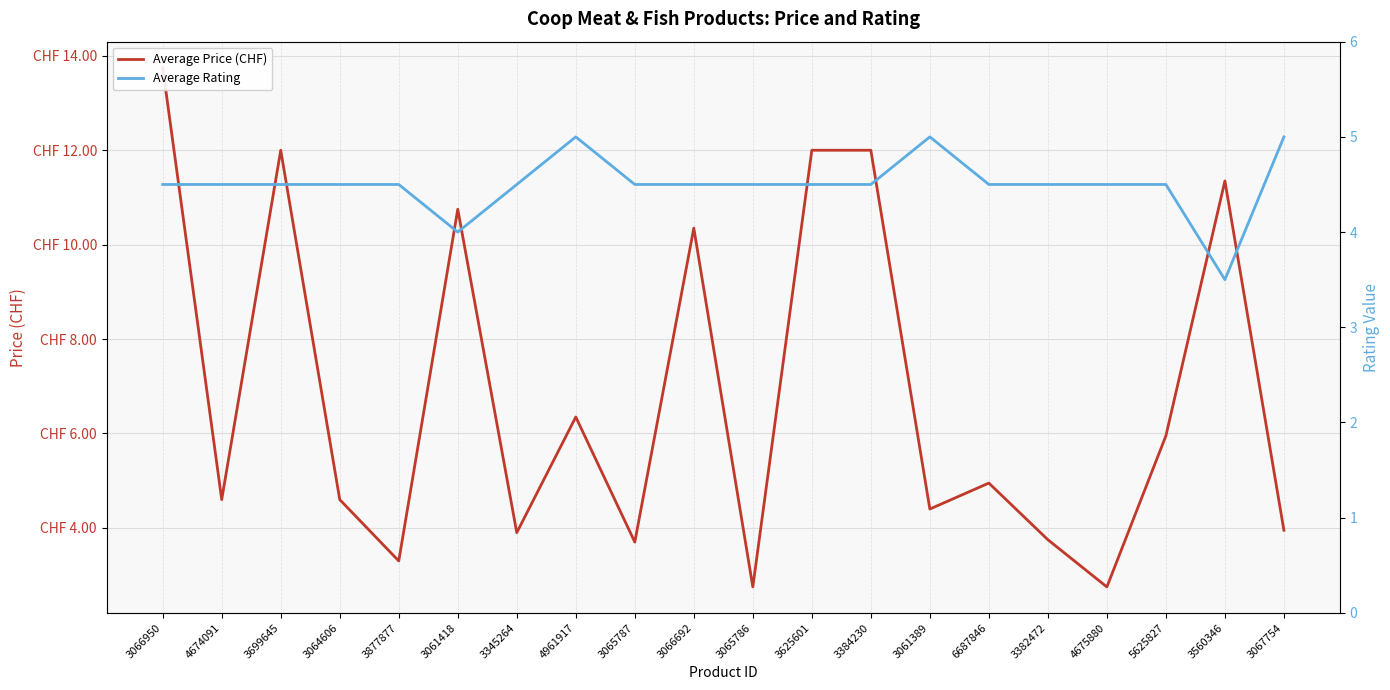

What position from the right is 3066692?

11